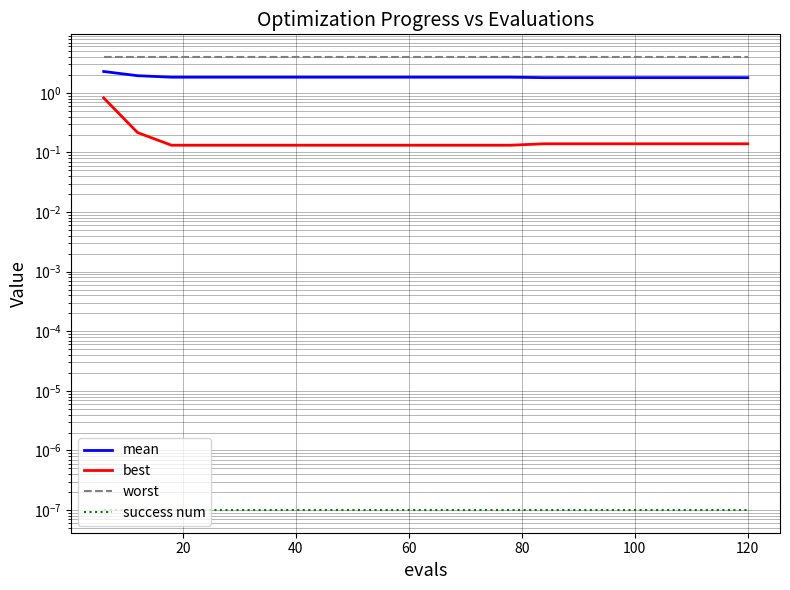

What is the difference between the maximum and minimum values in the mean series?

0.5